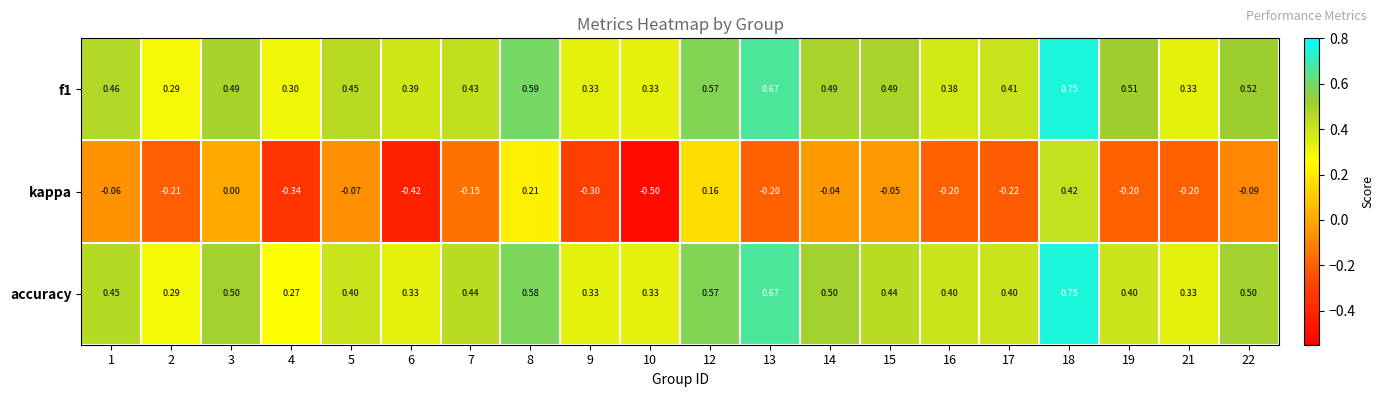

Which series has the widest spread of values?

kappa